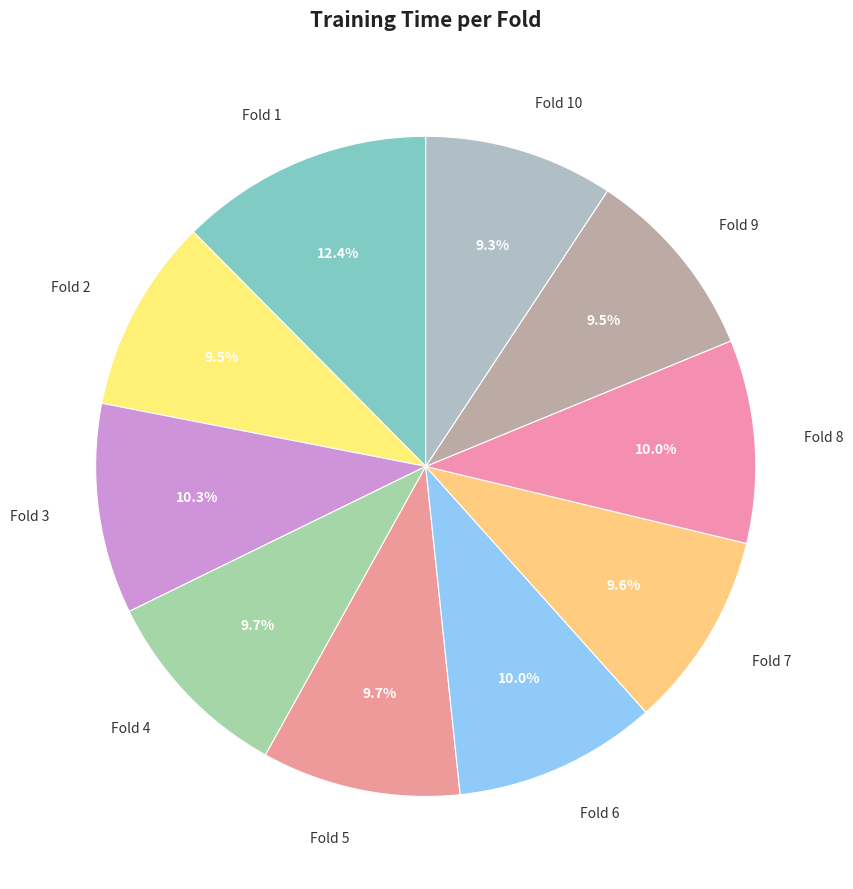

What is the largest slice in the pie chart?

Fold 1